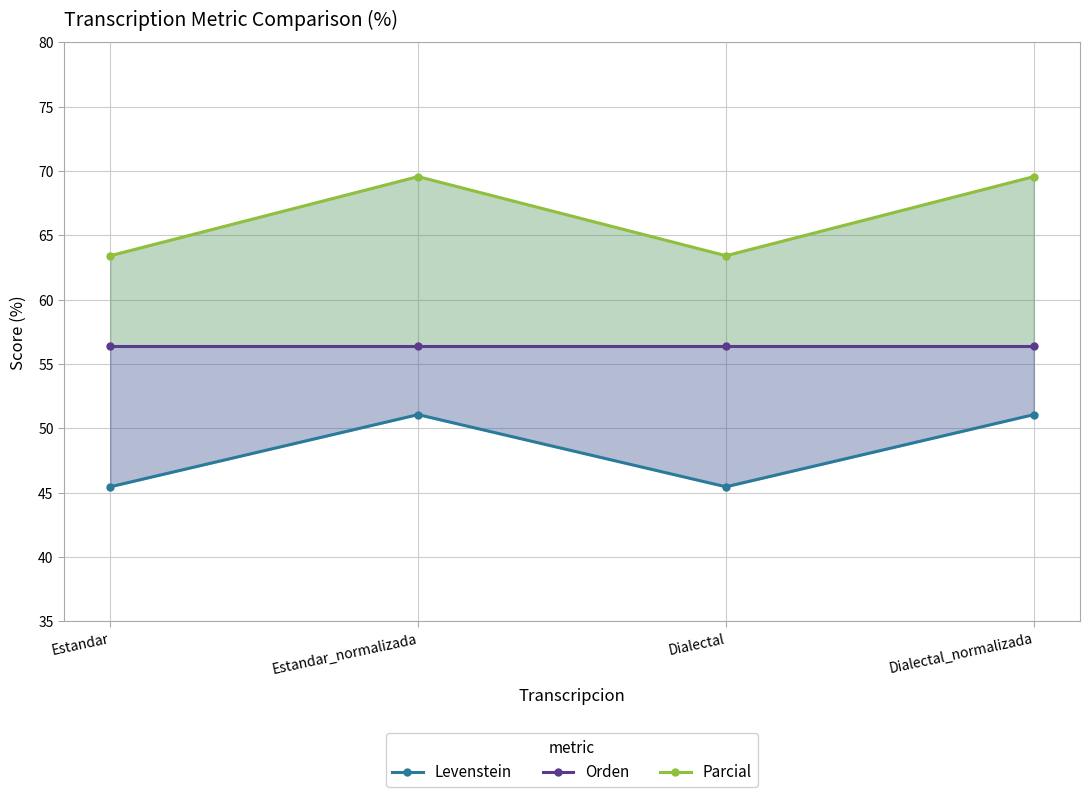

What is the spread (max minus min) of values at Dialectal?

18.0